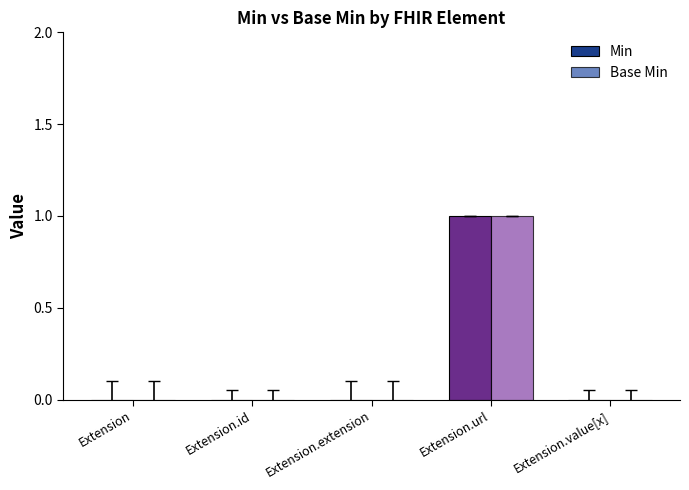

Reading left to right, extract all data points from this chart.

Min: 0	0	0	1	0
Base Min: 0	0	0	1	0